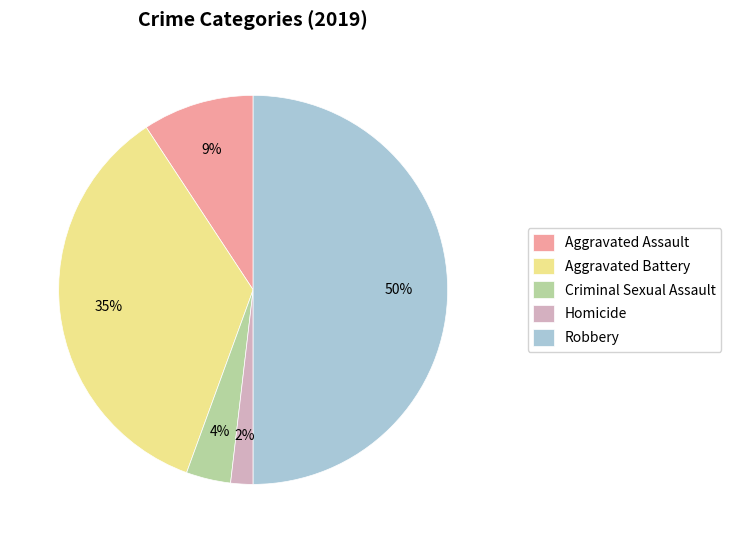

To the nearest percent, what is the difference between the Aggravated Assault and Homicide slice percentages?

7%